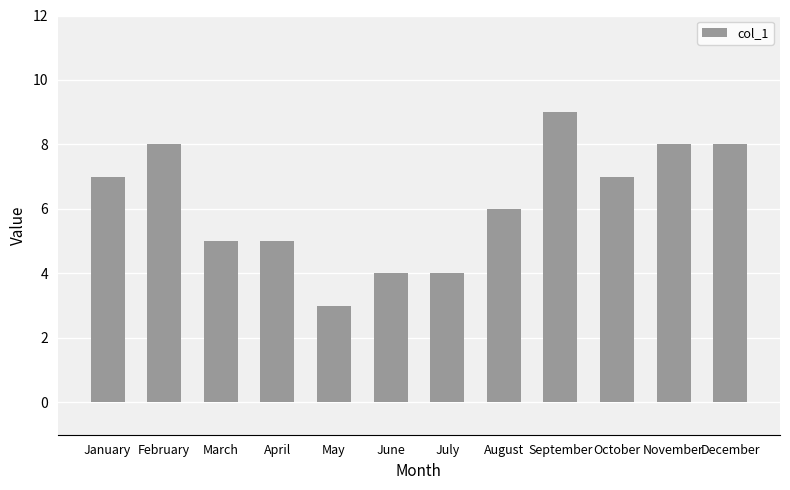

What is the sum of the values at February and June?

12